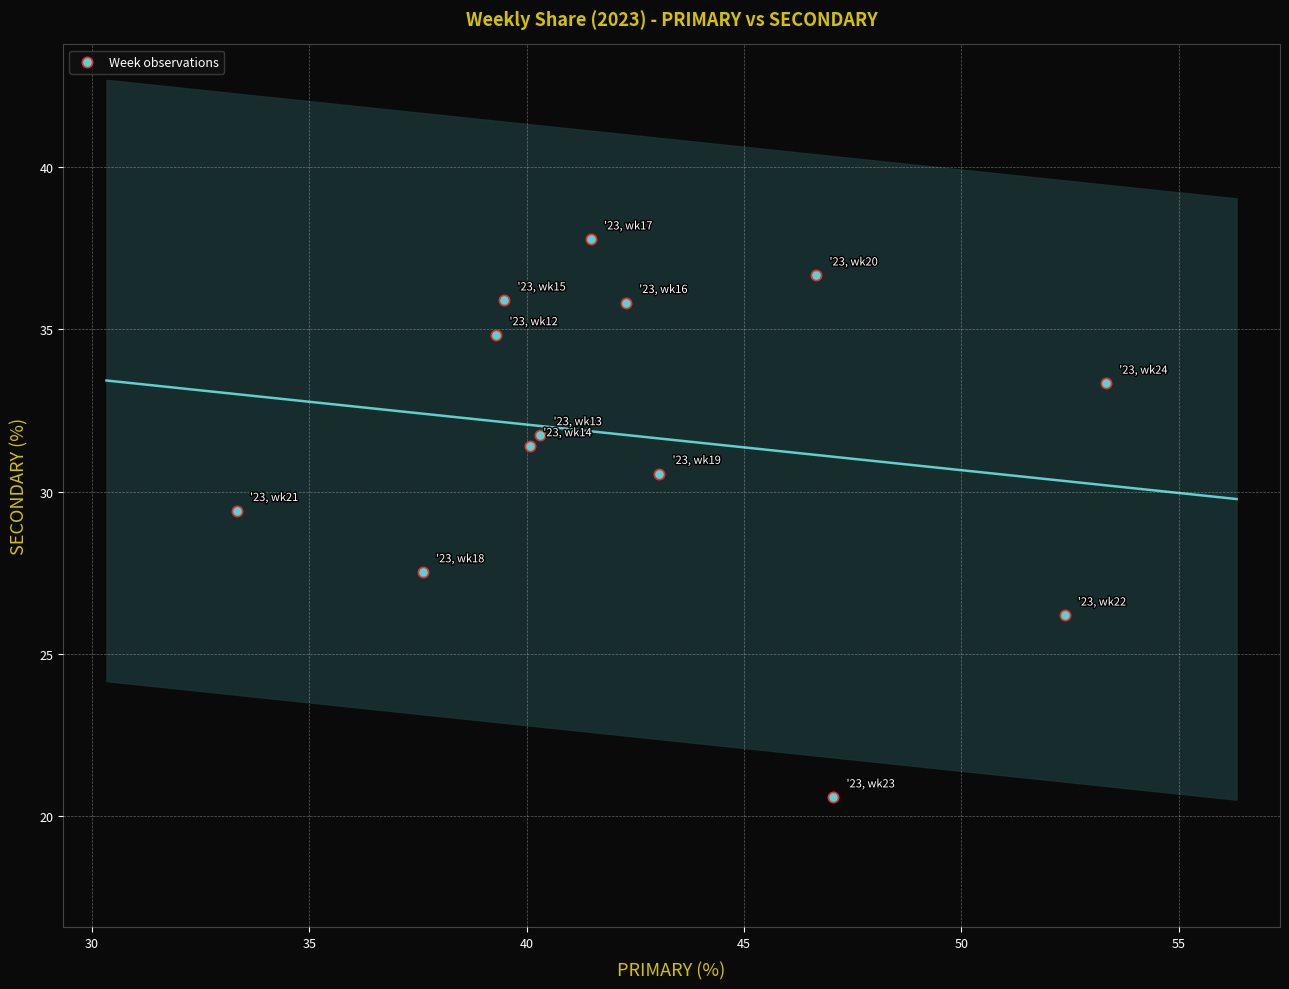

What Y value in the scatter plot is closest to 29?

29.4